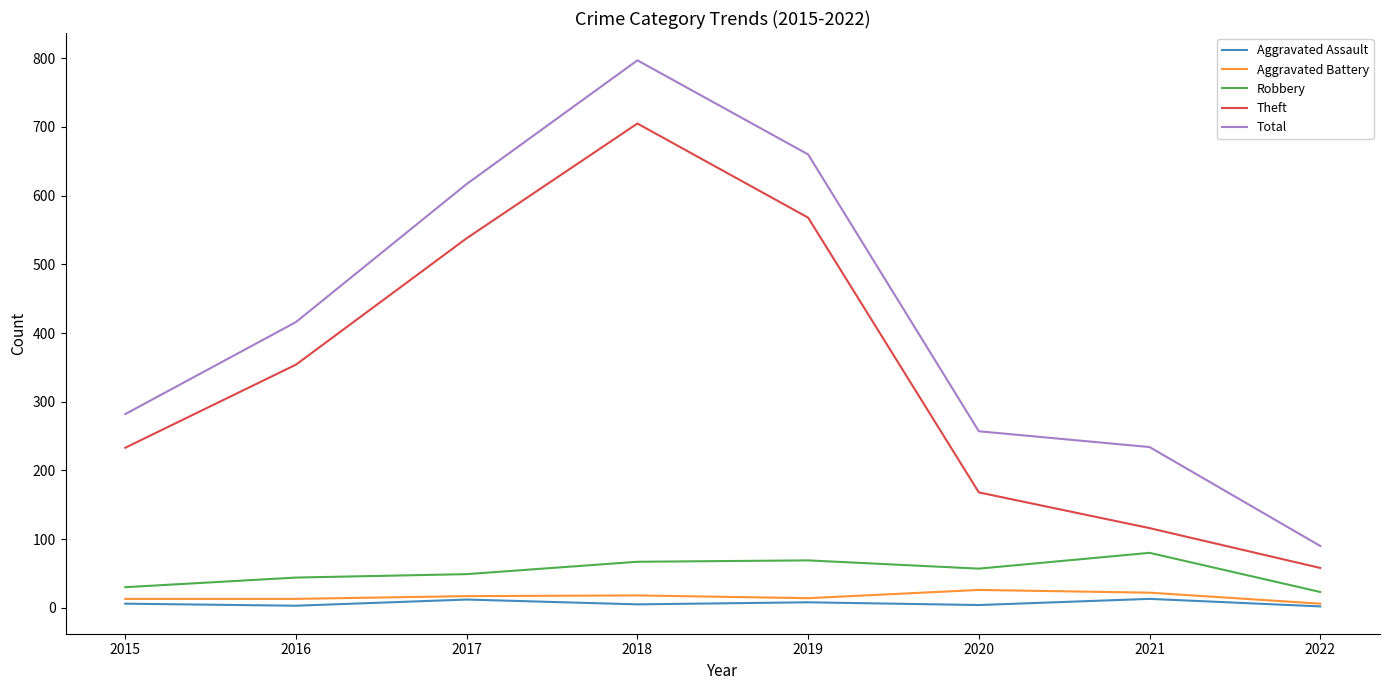

Which series has the largest range (max minus min)?

Total